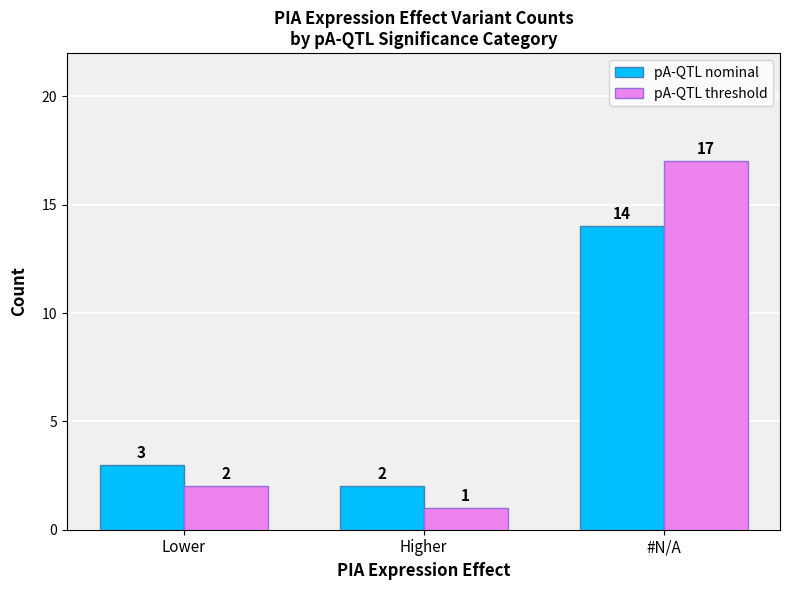

What is the smallest value displayed?

1